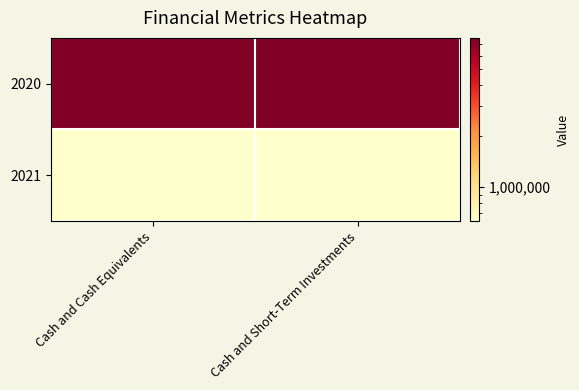

What is the greatest value displayed?

7647736